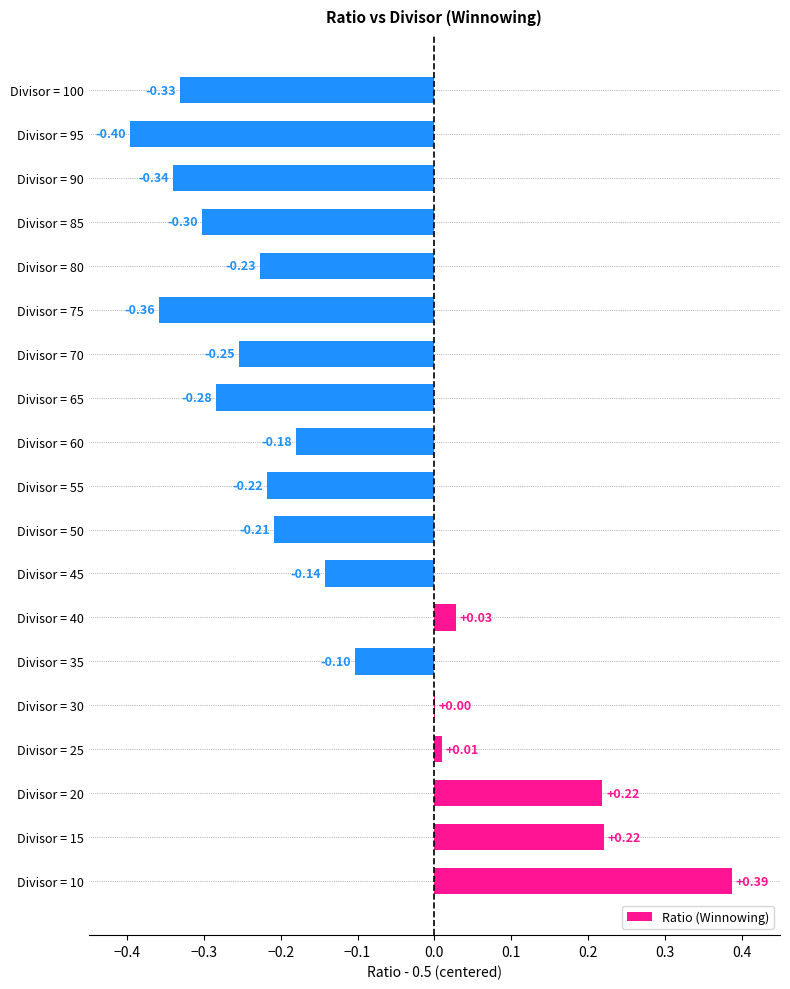

Which has a higher value, Divisor = 10 or Divisor = 70?

Divisor = 10